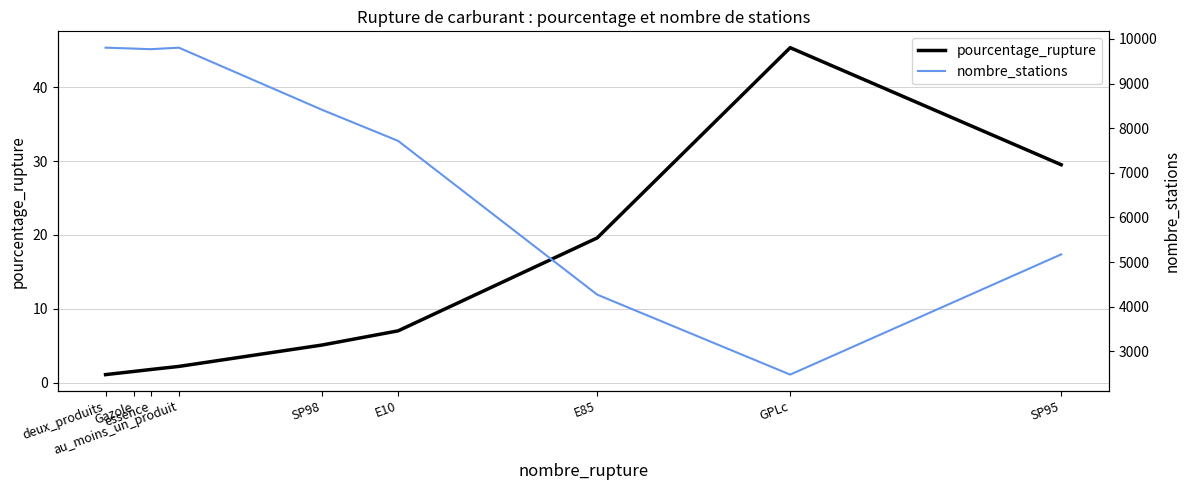

What is the average value of the nombre_stations series?

7468.1